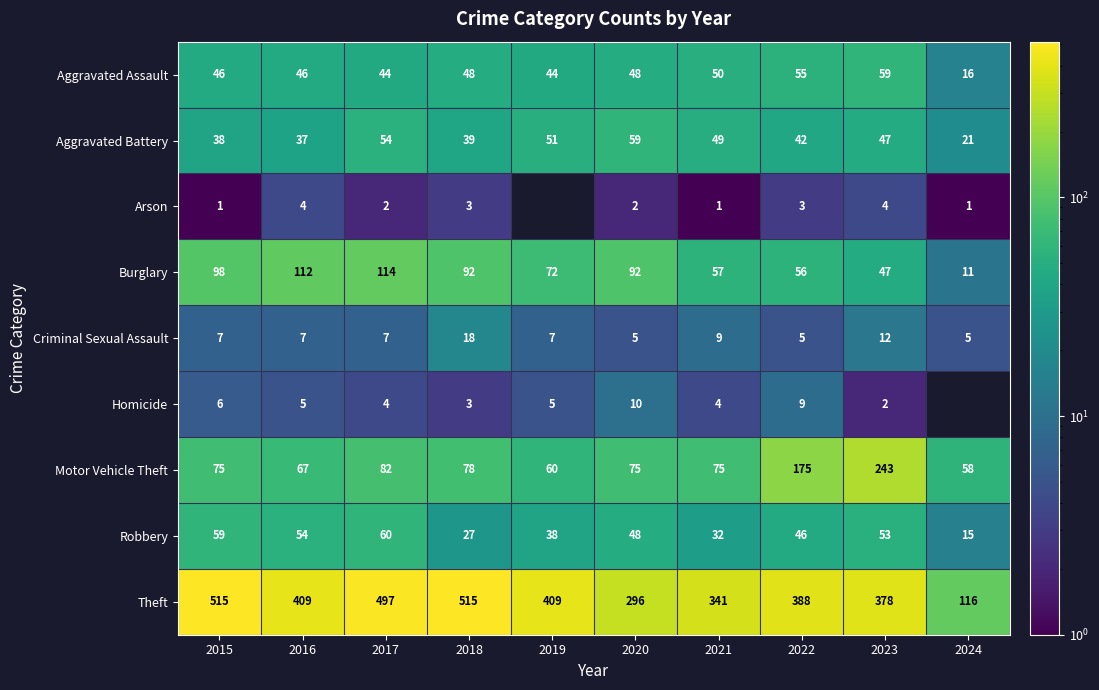

At how many categories does at least one series exceed 274?

9